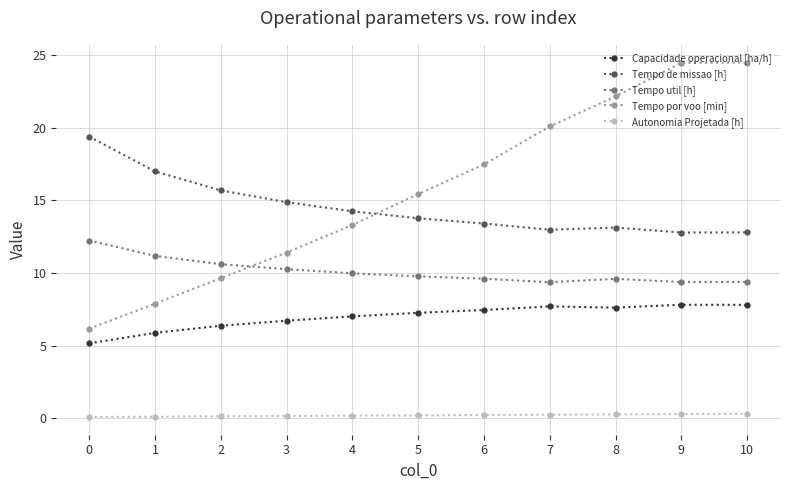

The value of Tempo util [h] at 5 is 9.8. True or false?

True